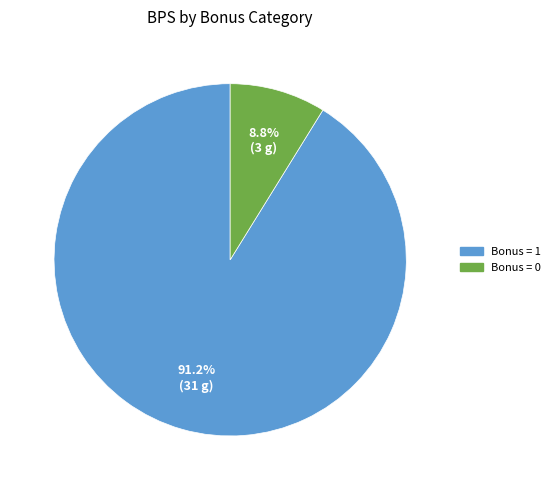

How many slices are in this pie chart?

2